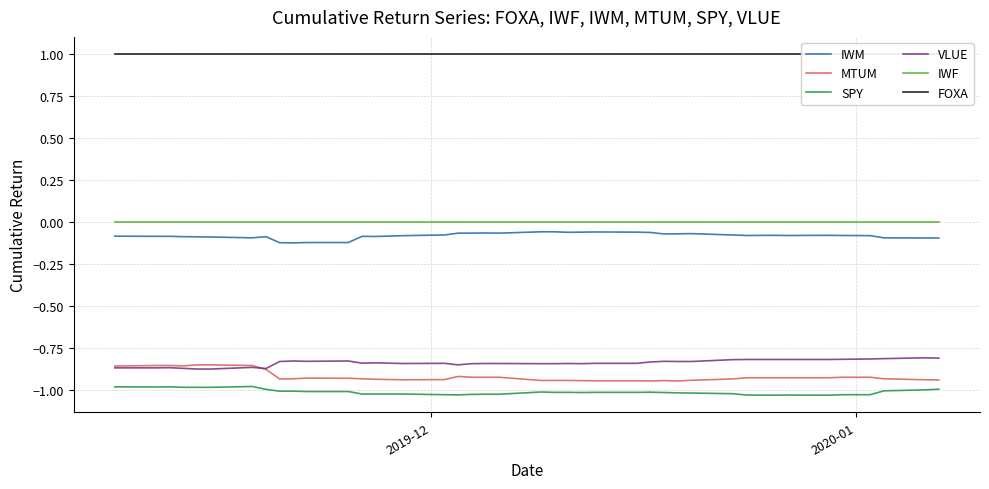

True or false: IWF and VLUE cross at least once.

False